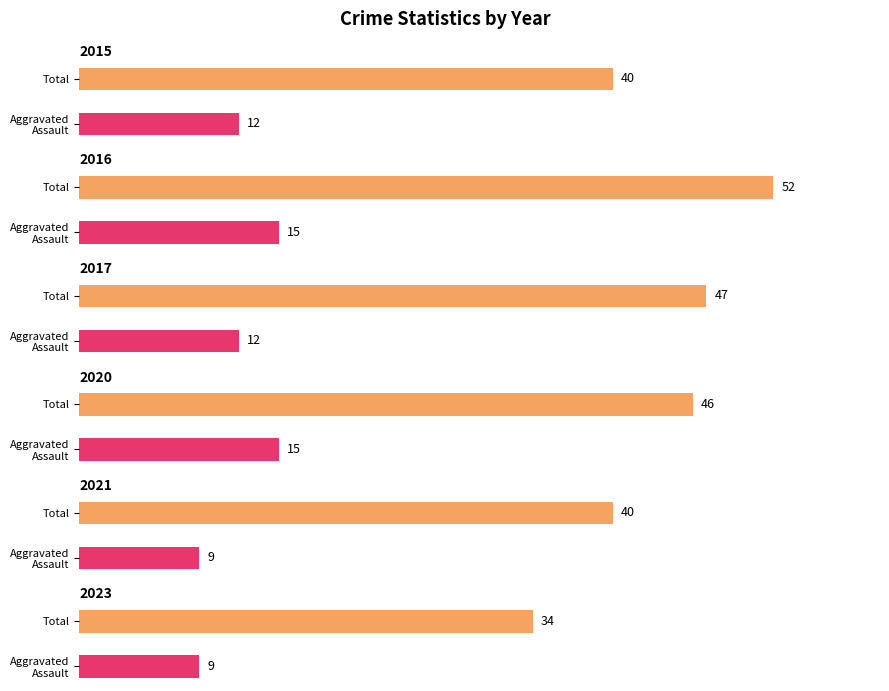

Which category has the highest value in the 2016 series?

Total